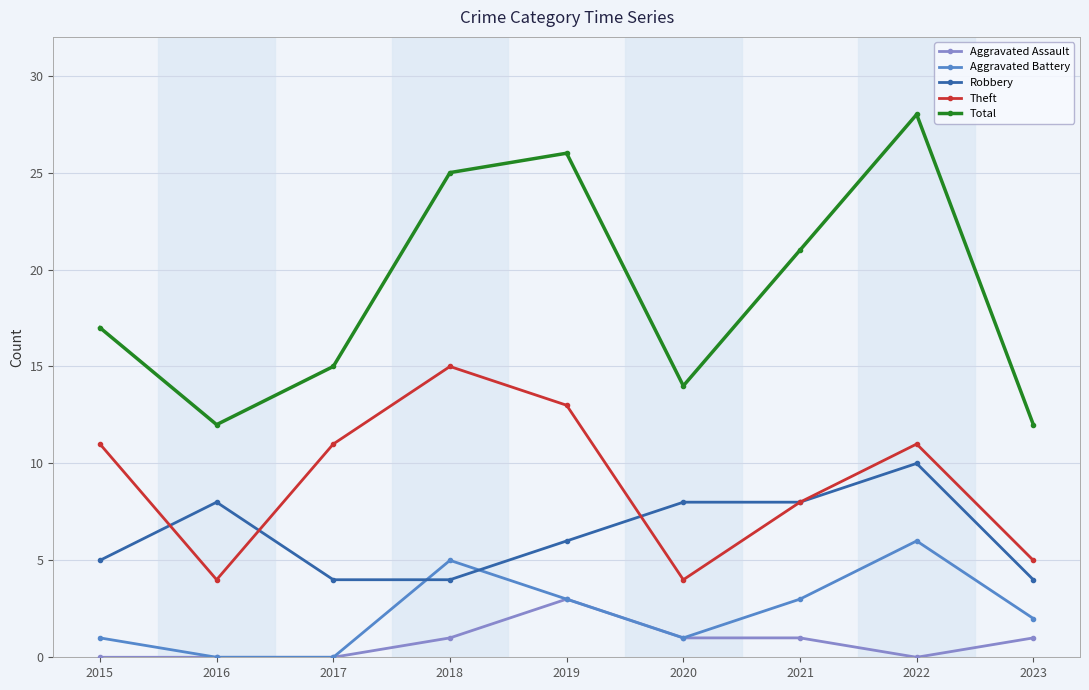

The value of Aggravated Assault at 2021 is 1. True or false?

True